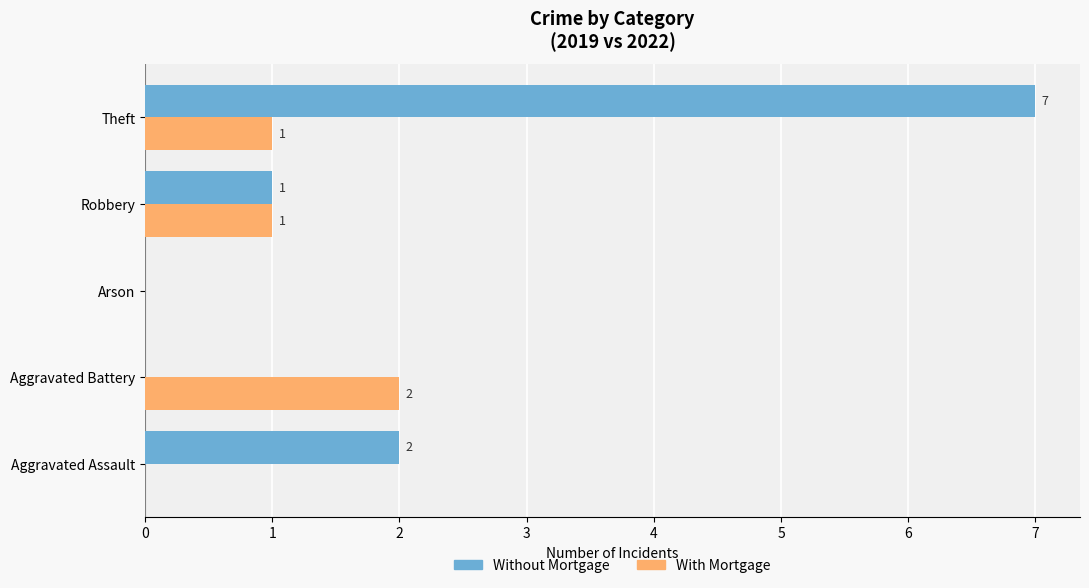

How many data points does each series have?

5